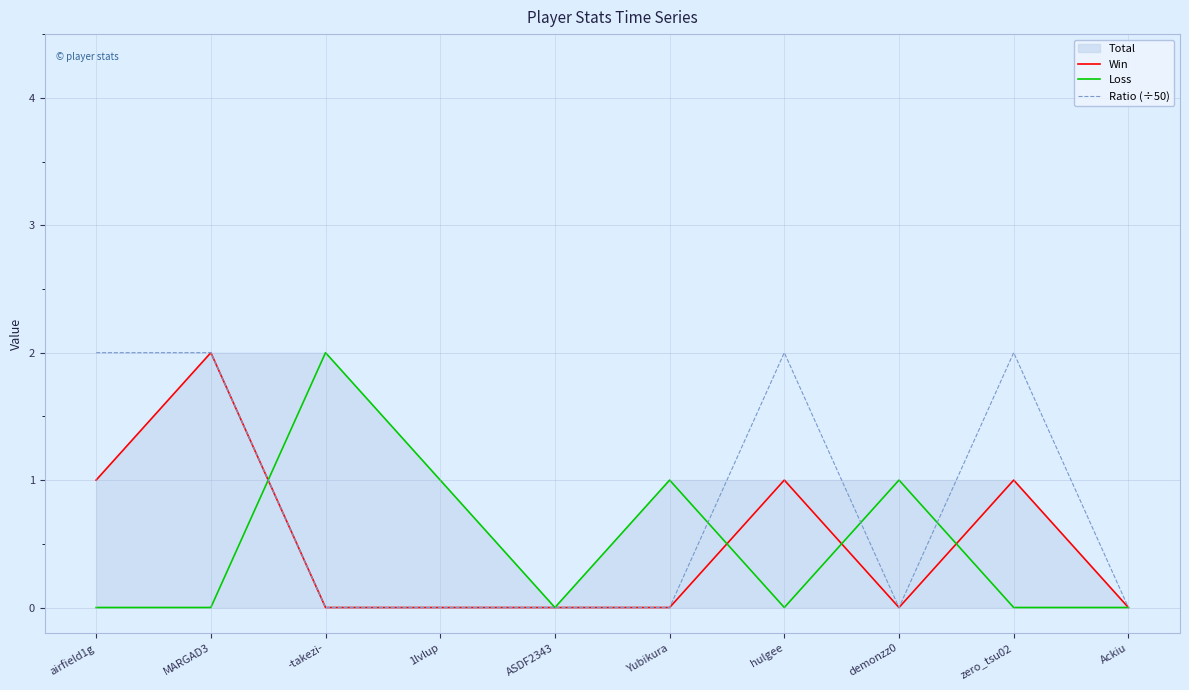

What position from the left is Yubikura?

6